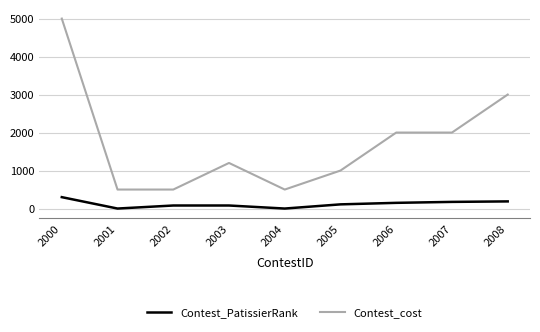

At which category is the sum across all series the highest?

2000